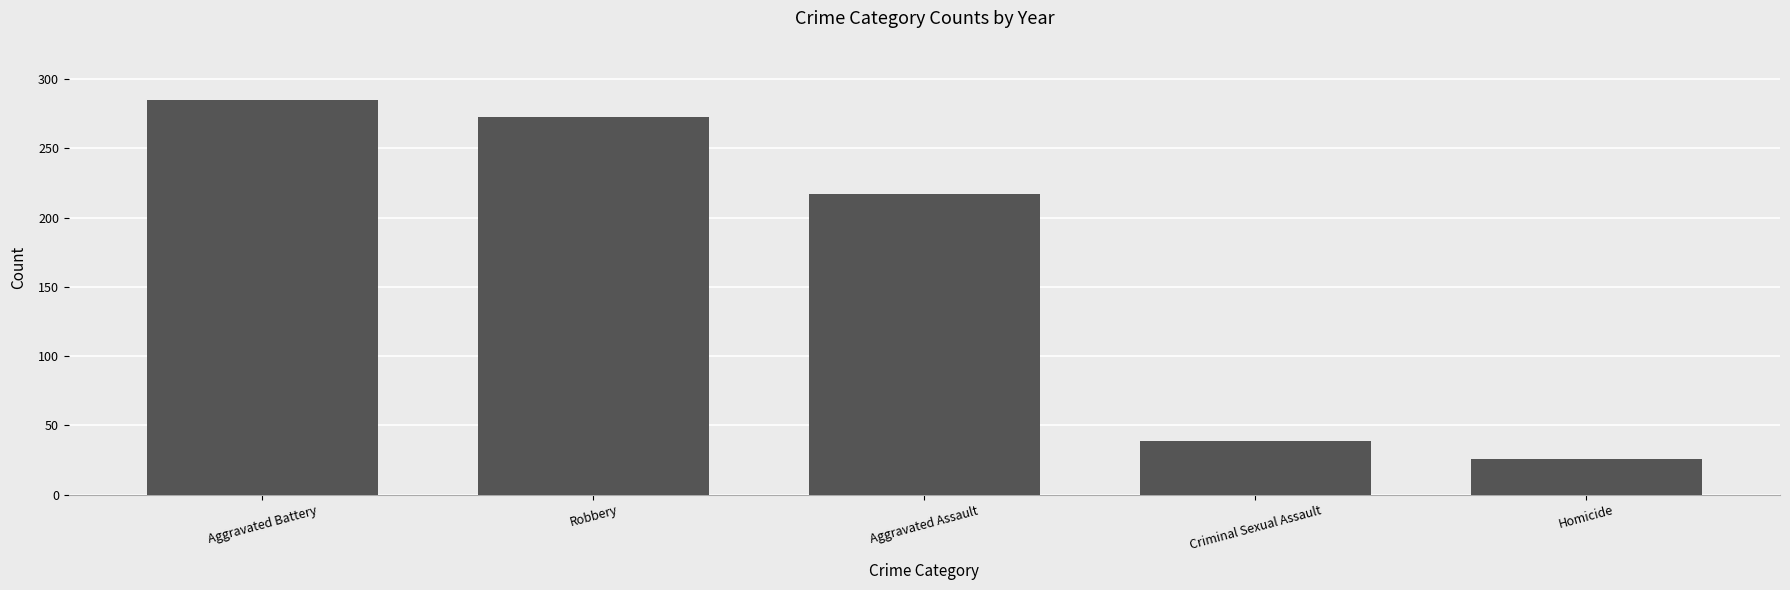

Between Criminal Sexual Assault and Aggravated Battery, which is larger?

Aggravated Battery